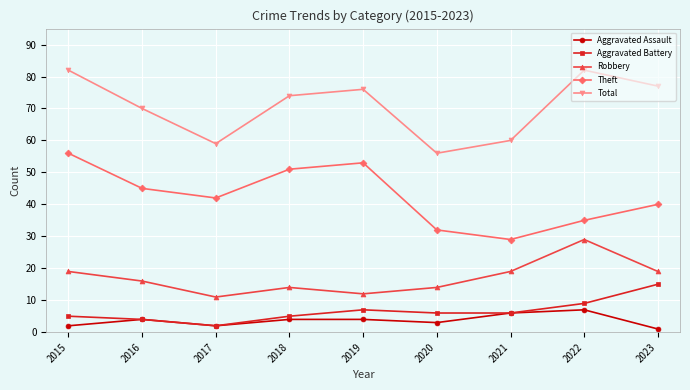

List the series in order of their peak value, highest first.

Total, Theft, Robbery, Aggravated Battery, Aggravated Assault